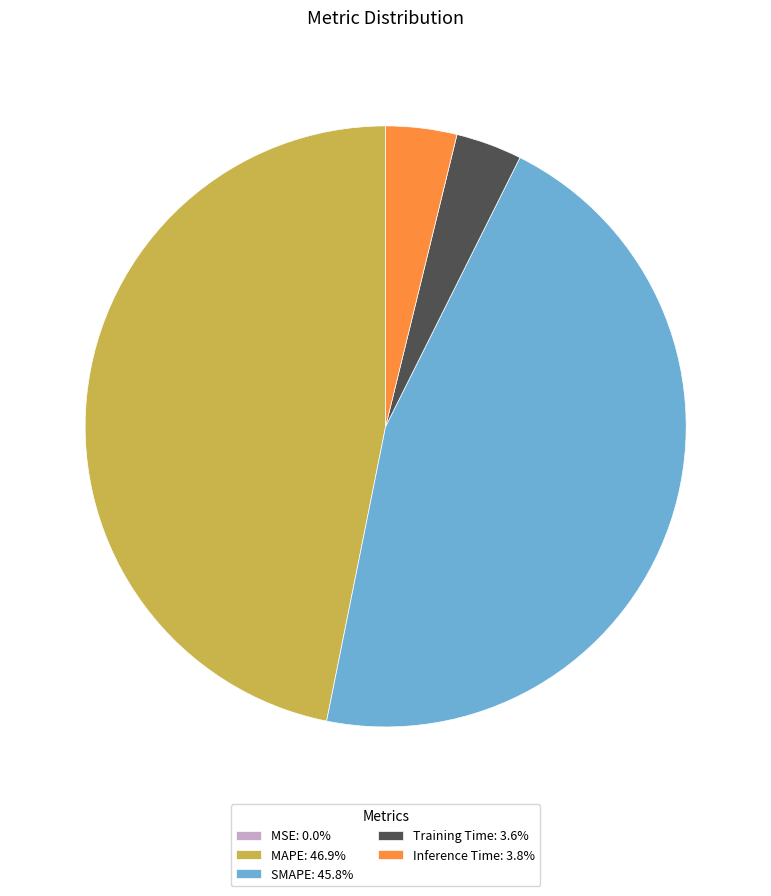

What is the largest slice in the pie chart?

MAPE